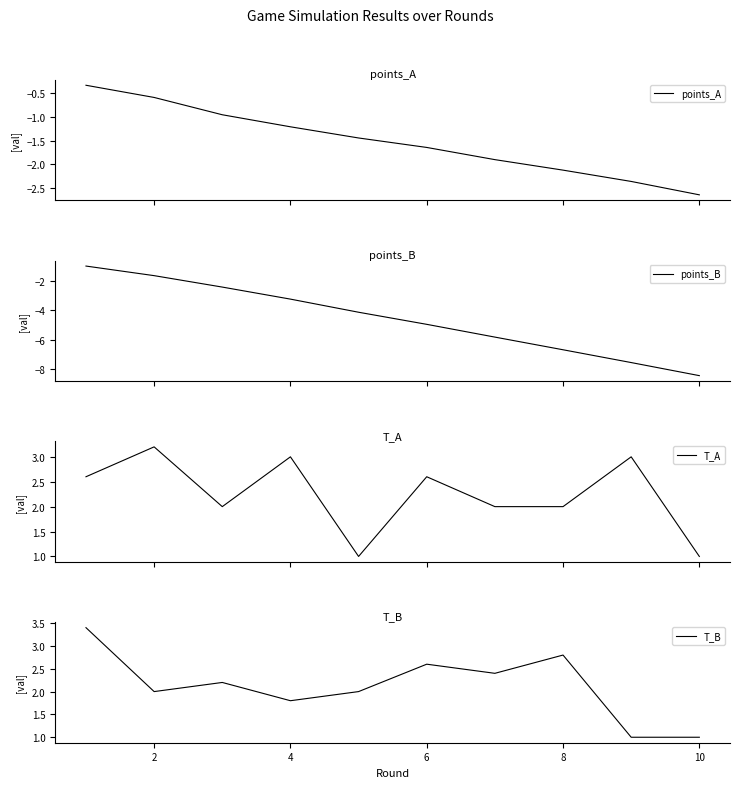

Is this an area chart (filled region under the line)?

No